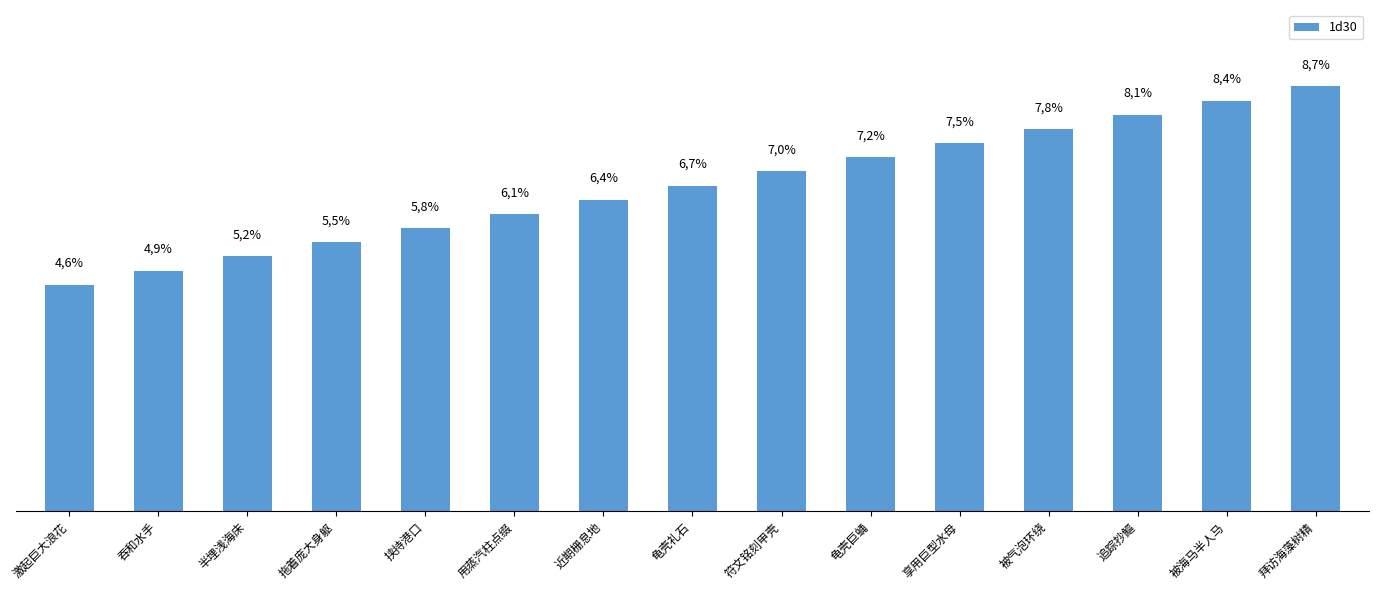

Between 龟壳礼石 and 近期栅息地, which is larger?

龟壳礼石